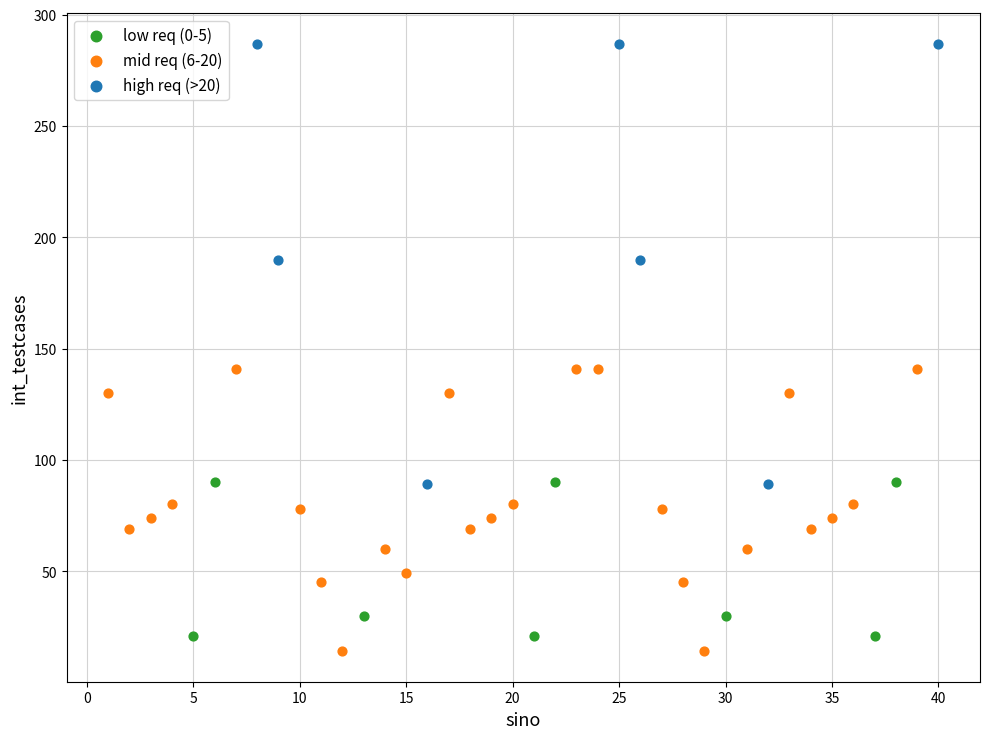

Which series reaches the maximum Y coordinate?

high req (>20)